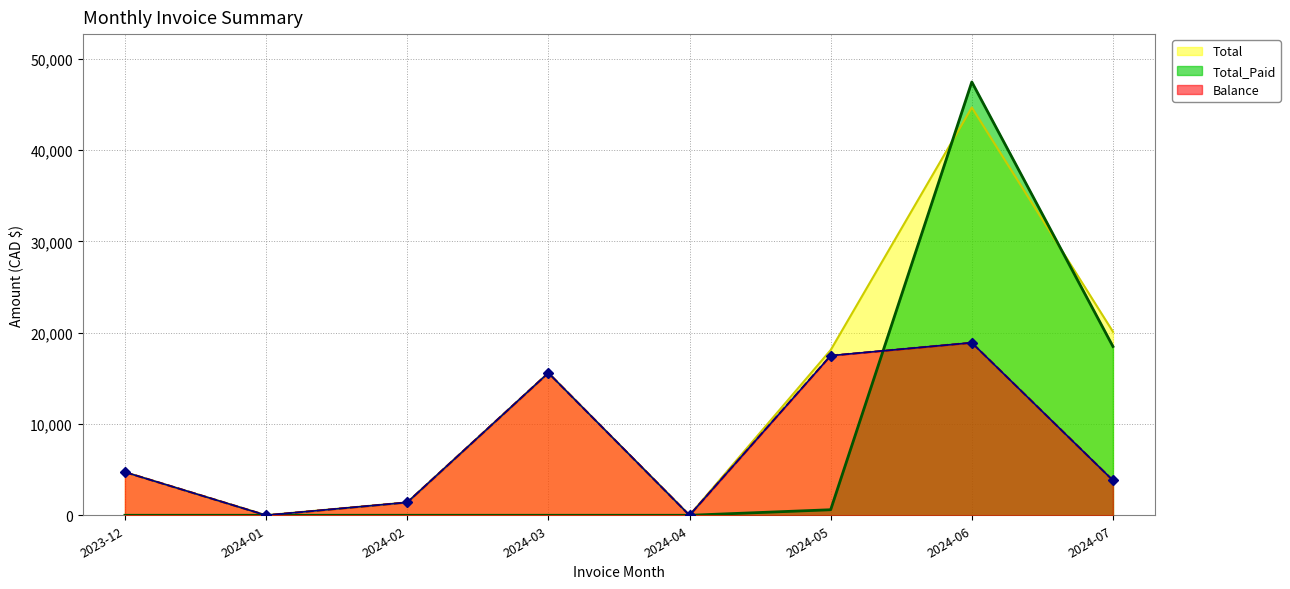

The Balance series shows 4728.4 at 2023-12. True or false?

True